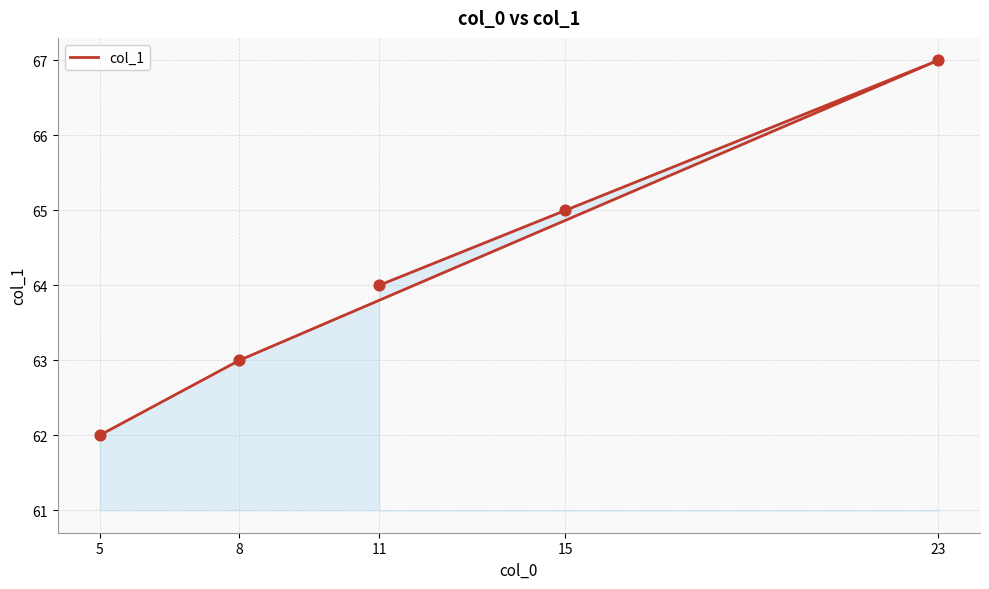

Approximately how many times larger is the value at 5 compared to 8?

1.0